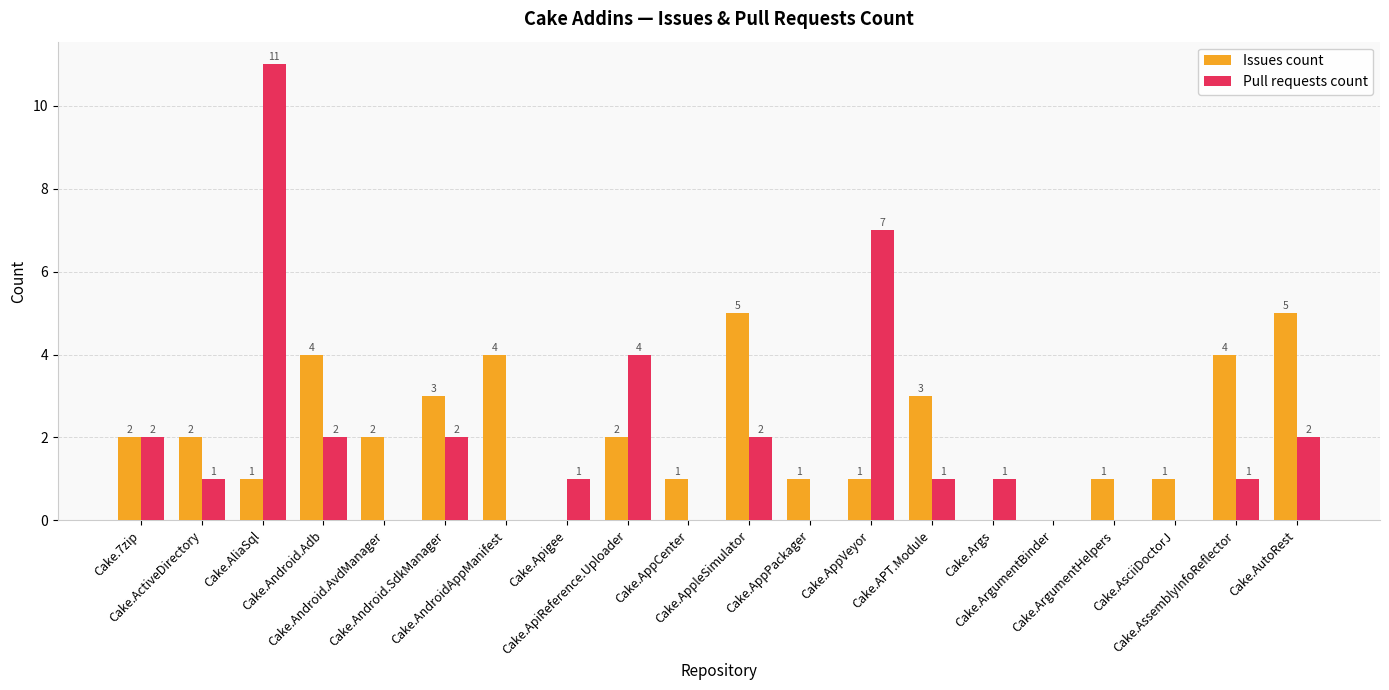

What is the sum of the Pull requests count values at Cake.AppleSimulator and Cake.AsciiDoctorJ?

2